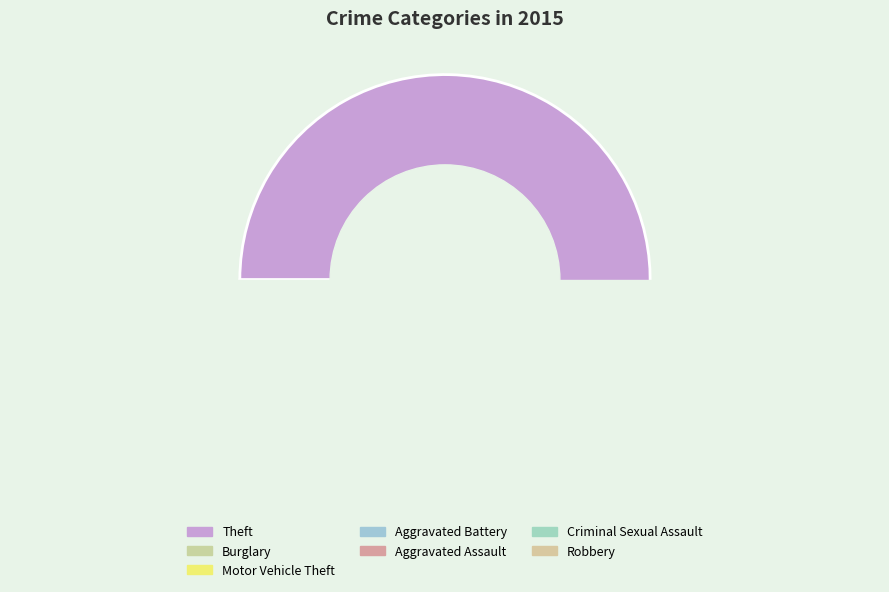

What is the change in value from Burglary to Criminal Sexual Assault?

-31